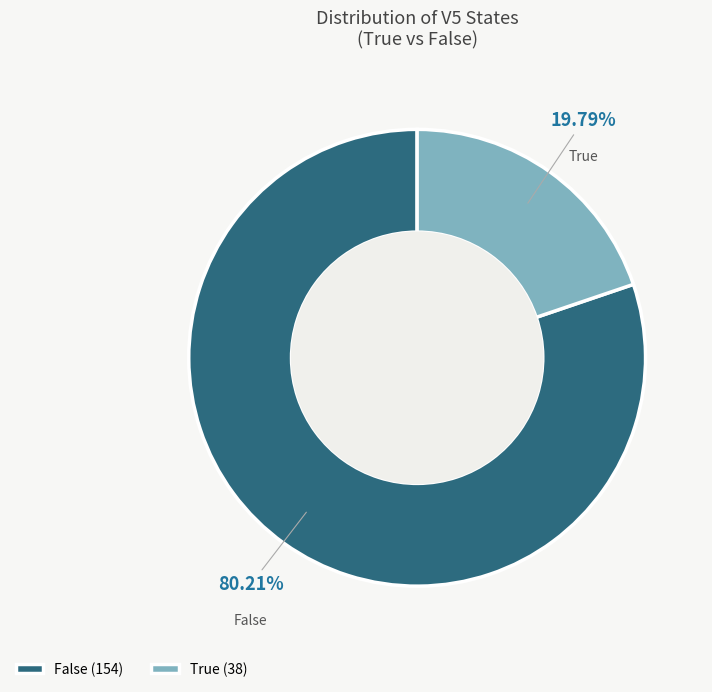

Between False and True, which is larger?

False